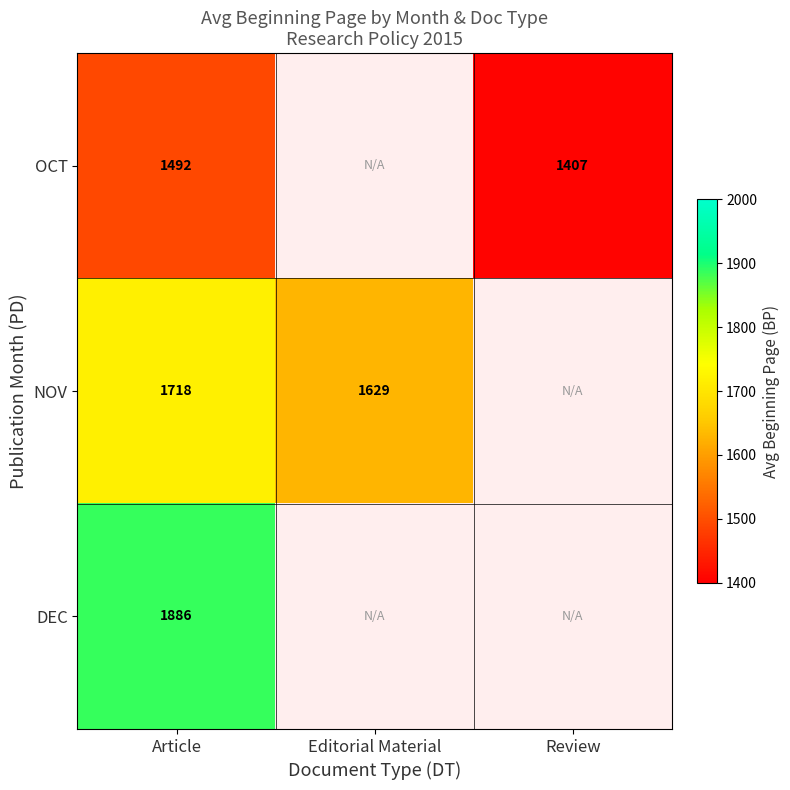

The value of DEC at Article is 861. True or false?

False